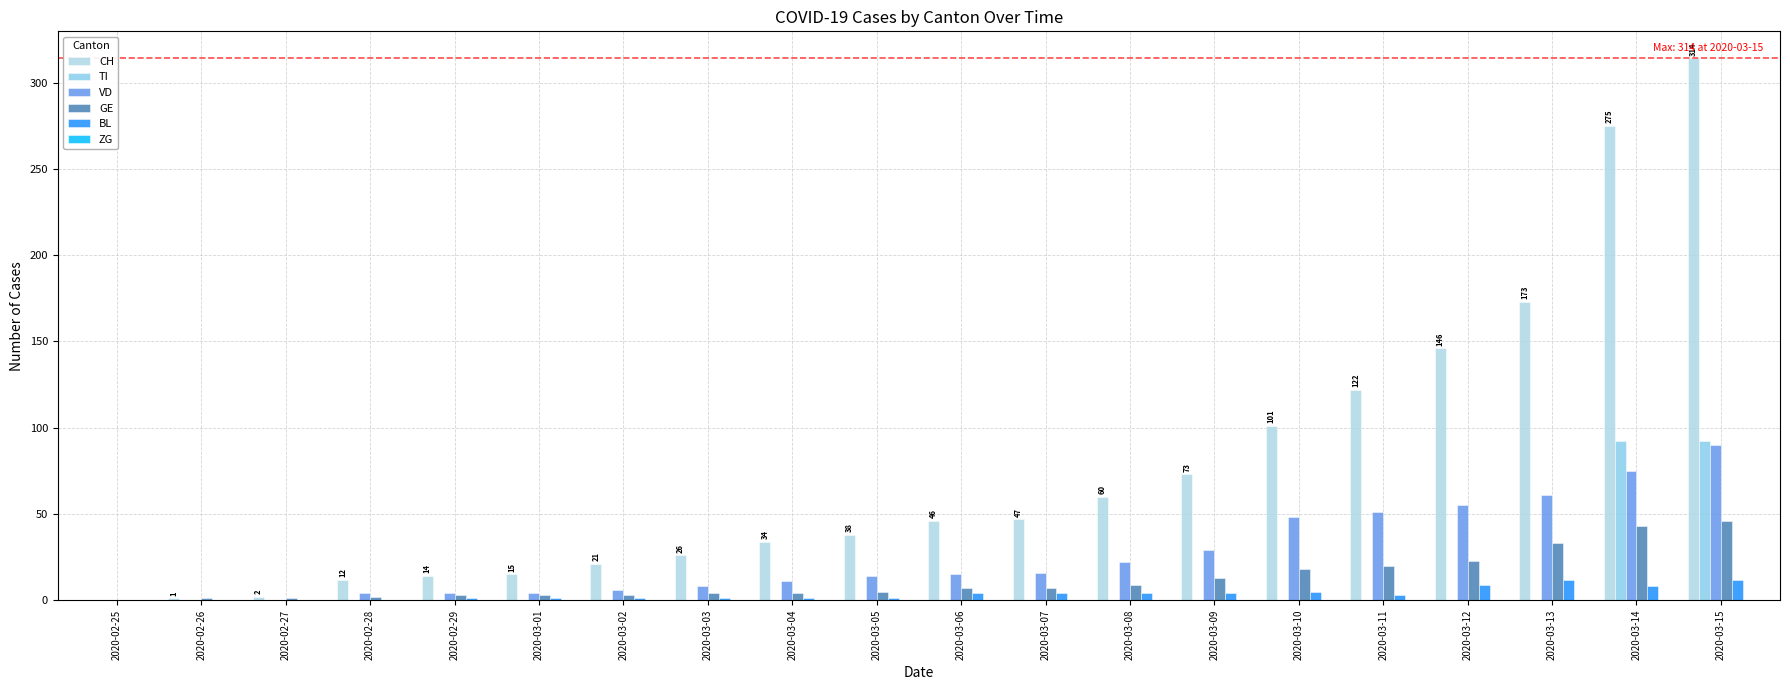

Is it true that TI equals -34 at 2020-03-08?

False